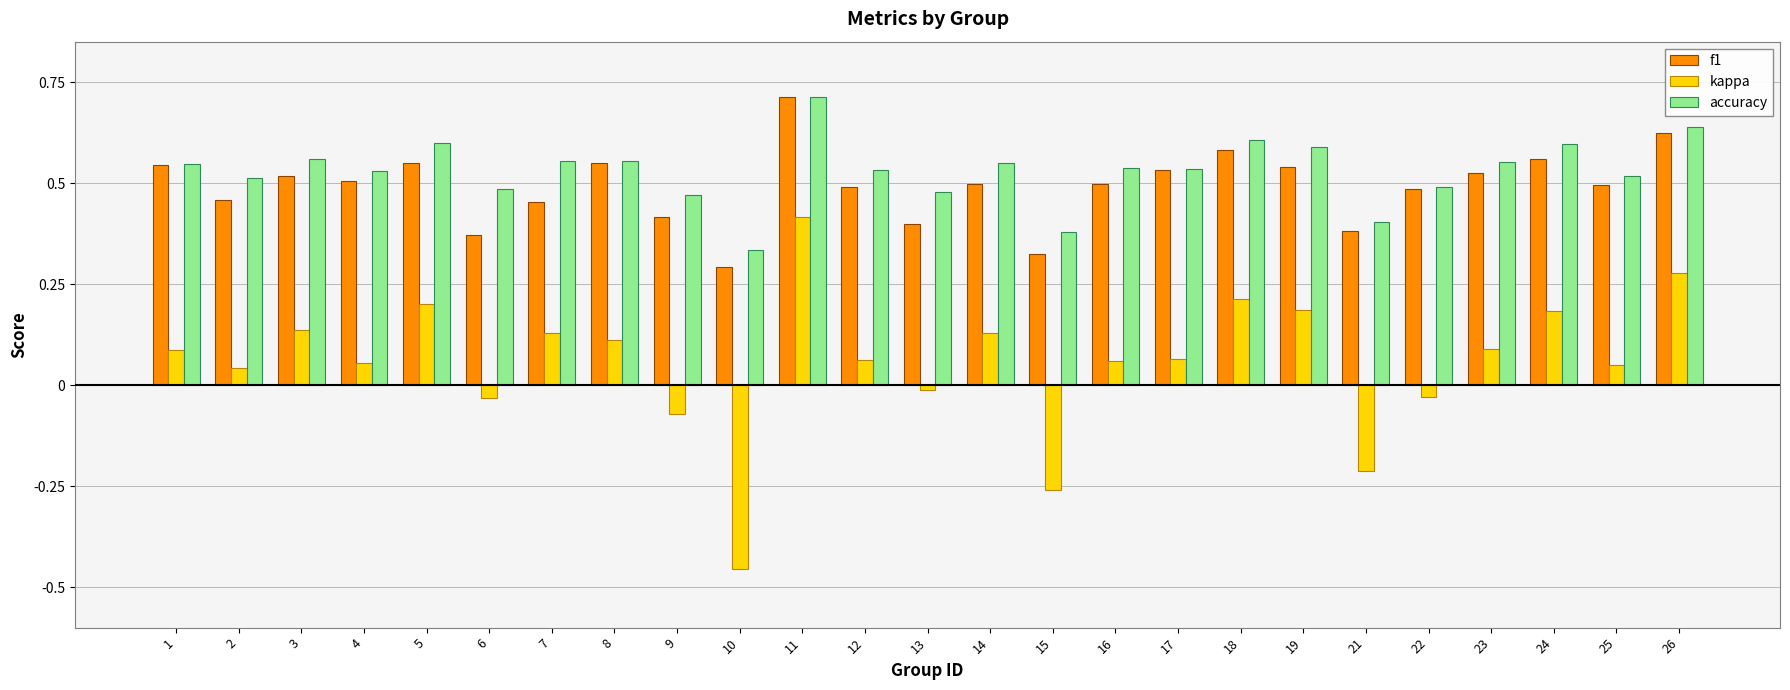

How many distinct data groups are displayed?

3